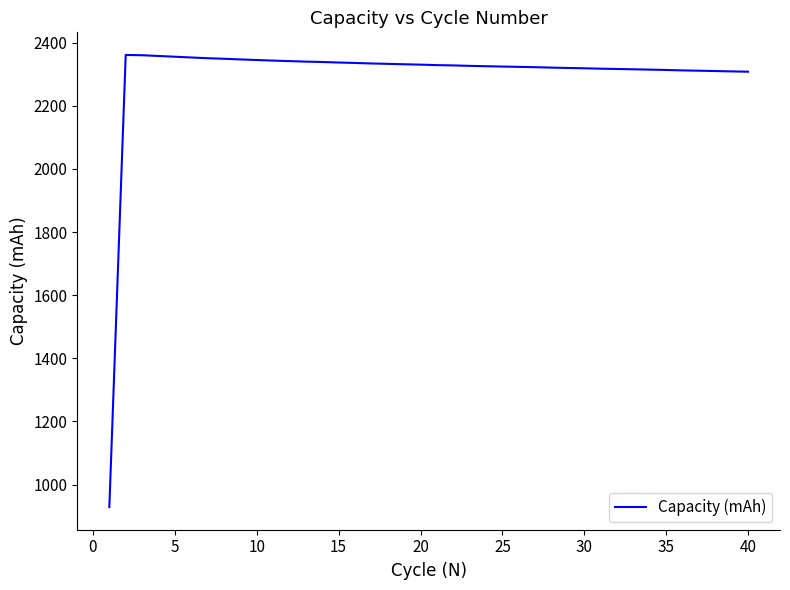

What is the difference between the maximum and minimum values?

1432.9